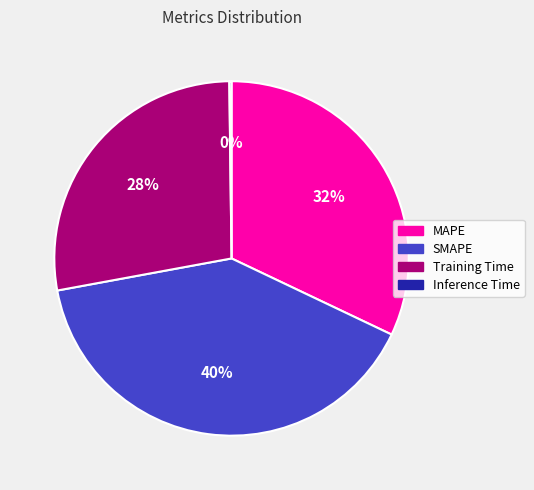

Do MAPE and Training Time together represent more than half of the pie?

Yes